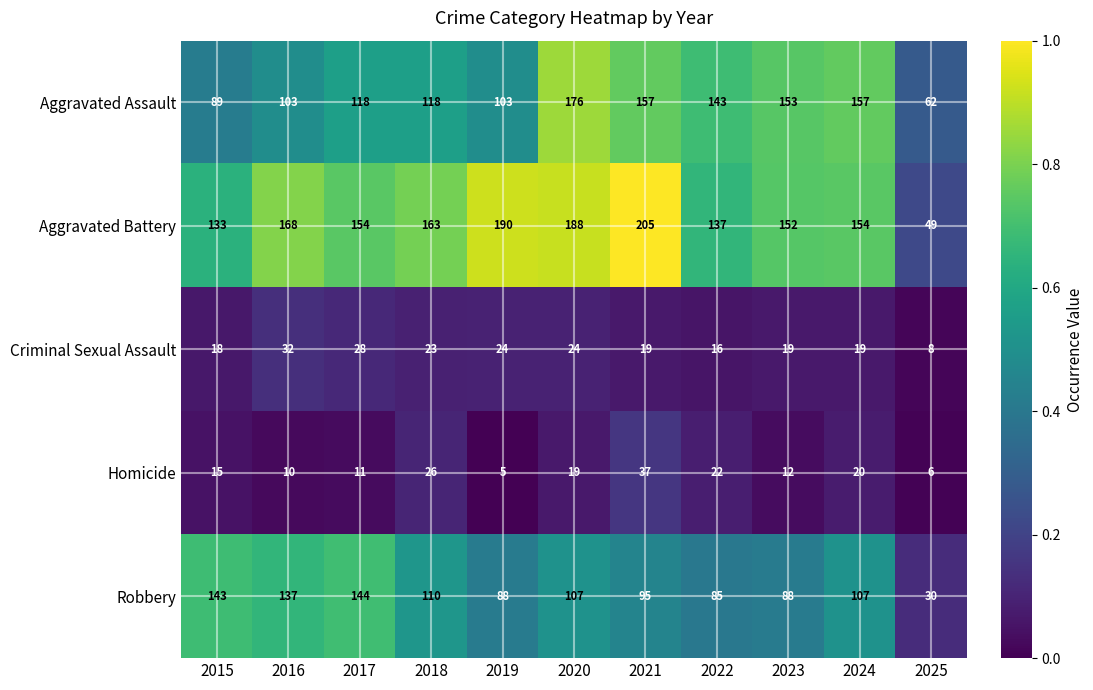

List the series in order of their peak value, lowest first.

Criminal Sexual Assault, Homicide, Robbery, Aggravated Assault, Aggravated Battery